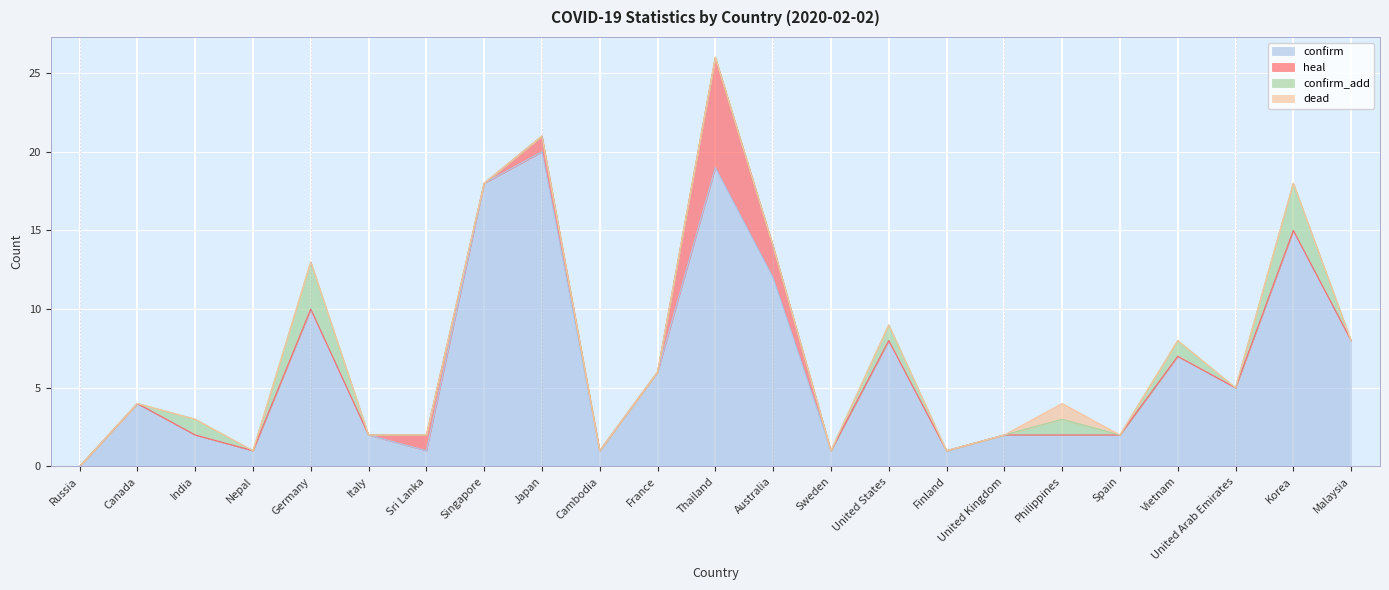

How many distinct data groups are displayed?

4